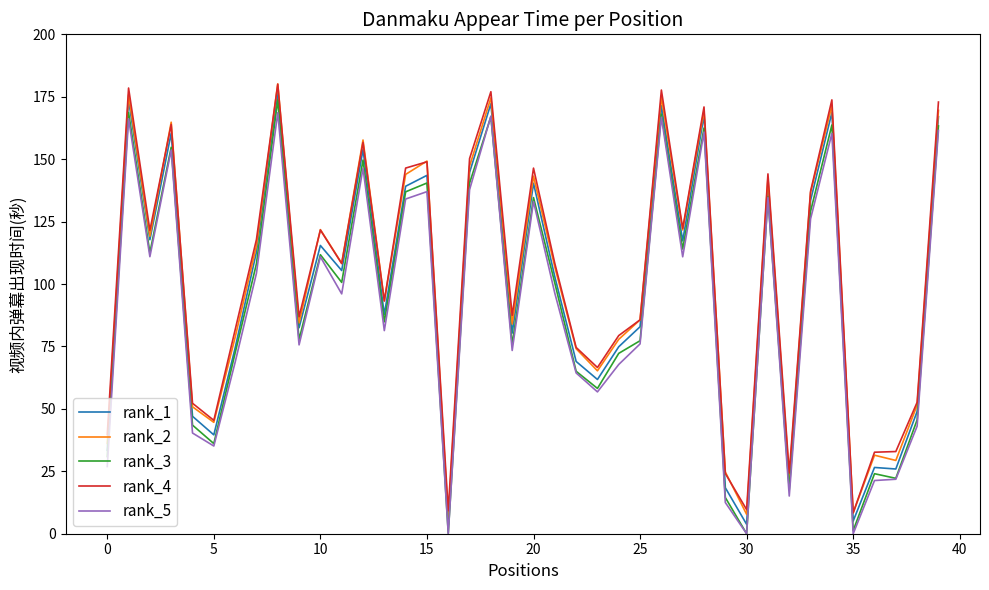

True or false: rank_5 and rank_2 cross at least once.

False